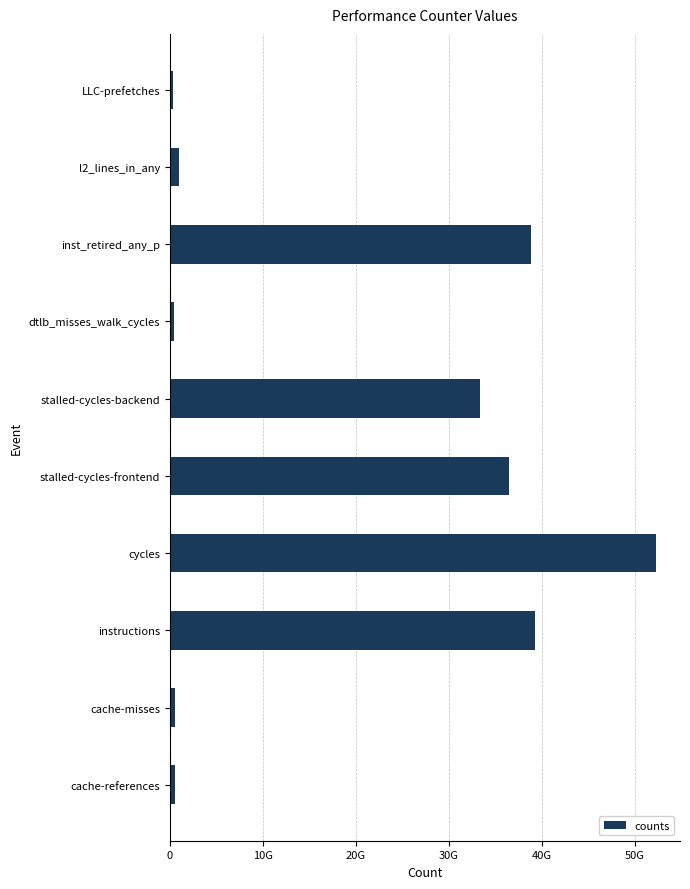

What is the sum of all values?

202911902013